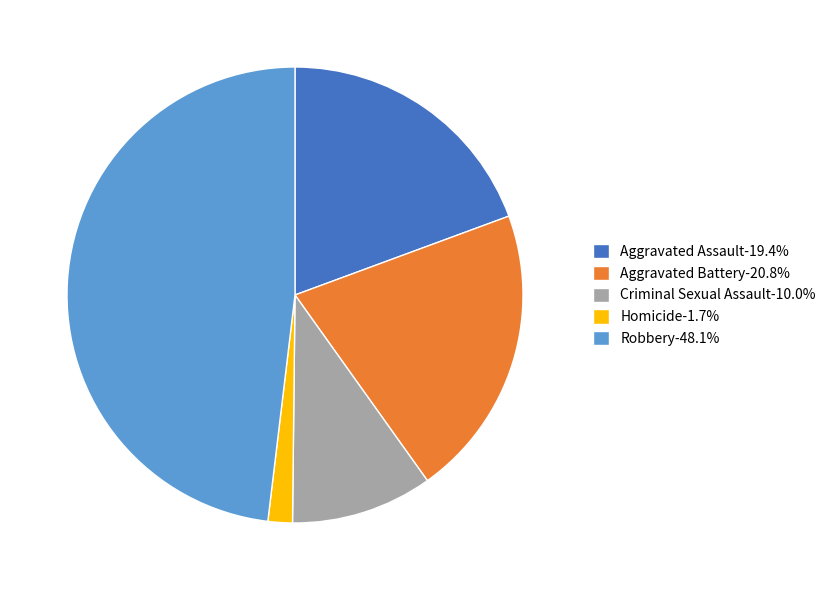

Combined, do Aggravated Battery-20.8% and Robbery-48.1% account for over 50%?

Yes